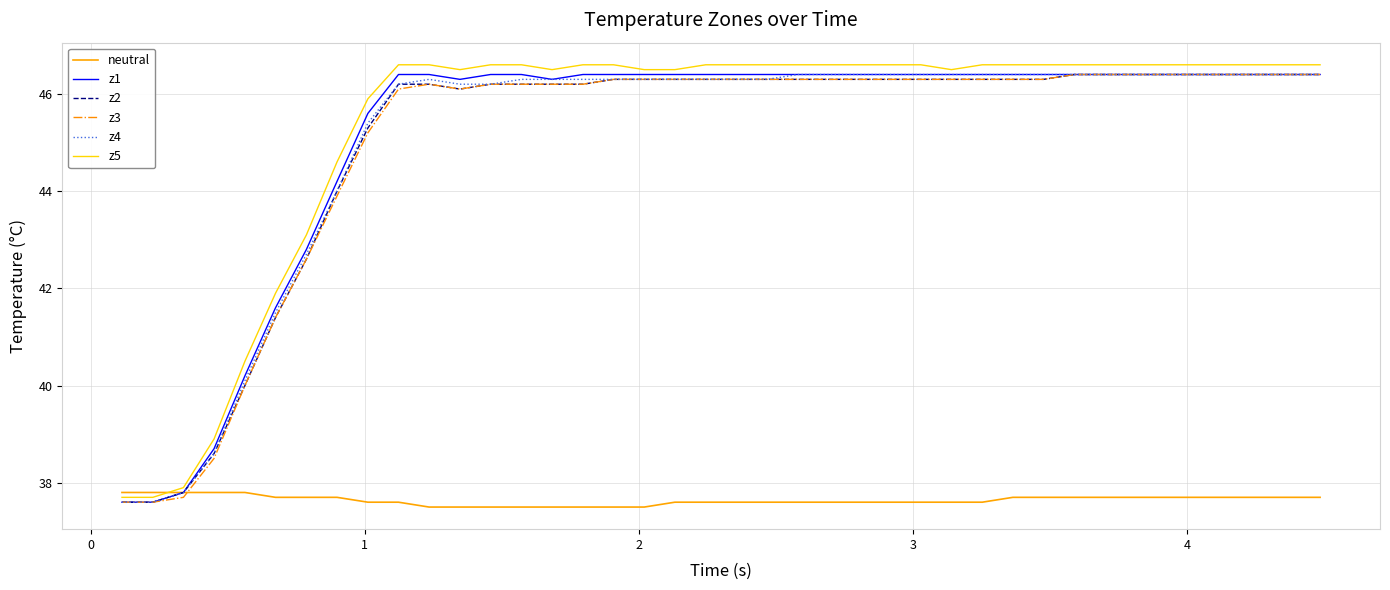

Is this an area chart (filled region under the line)?

No